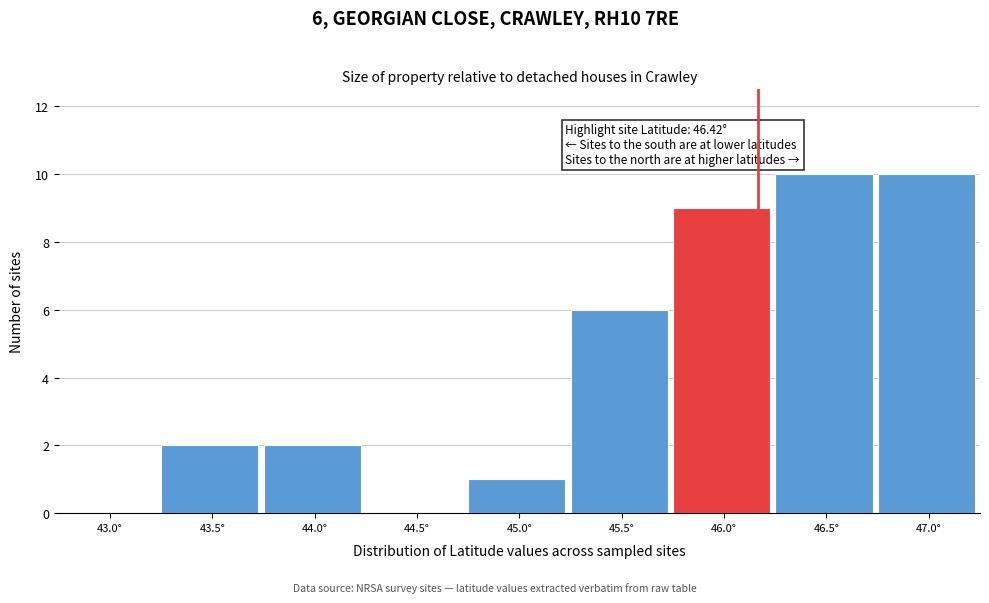

Reading right to left, extract all data points from this chart.

47.0°=10	46.5°=10	46.0°=9	45.5°=6	45.0°=1	44.5°=0	44.0°=2	43.5°=2	43.0°=0